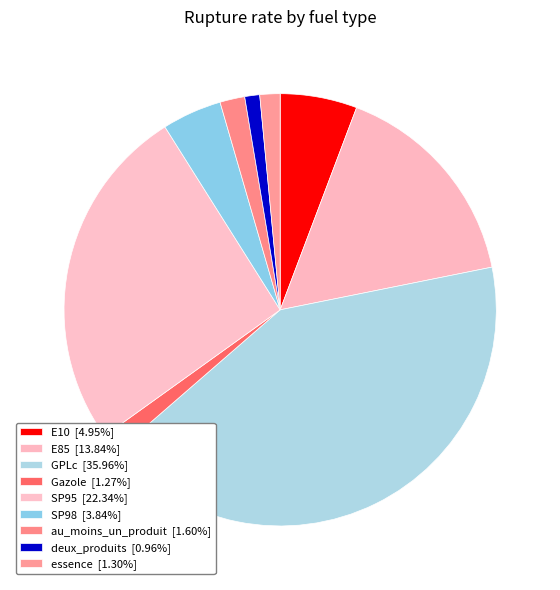

Rank the categories by value from lowest to highest.

deux_produits, Gazole, essence, au_moins_un_produit, SP98, E10, E85, SP95, GPLc